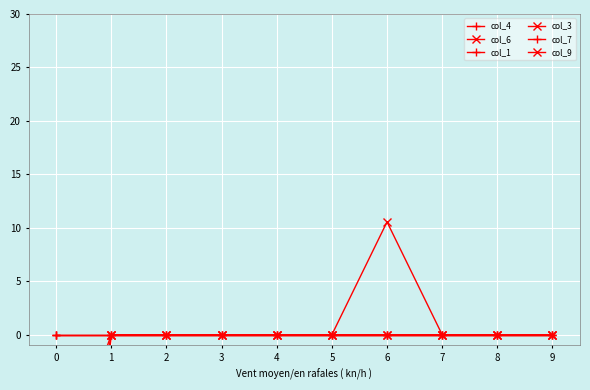

Where is col_3 nearest to the value -1?

1